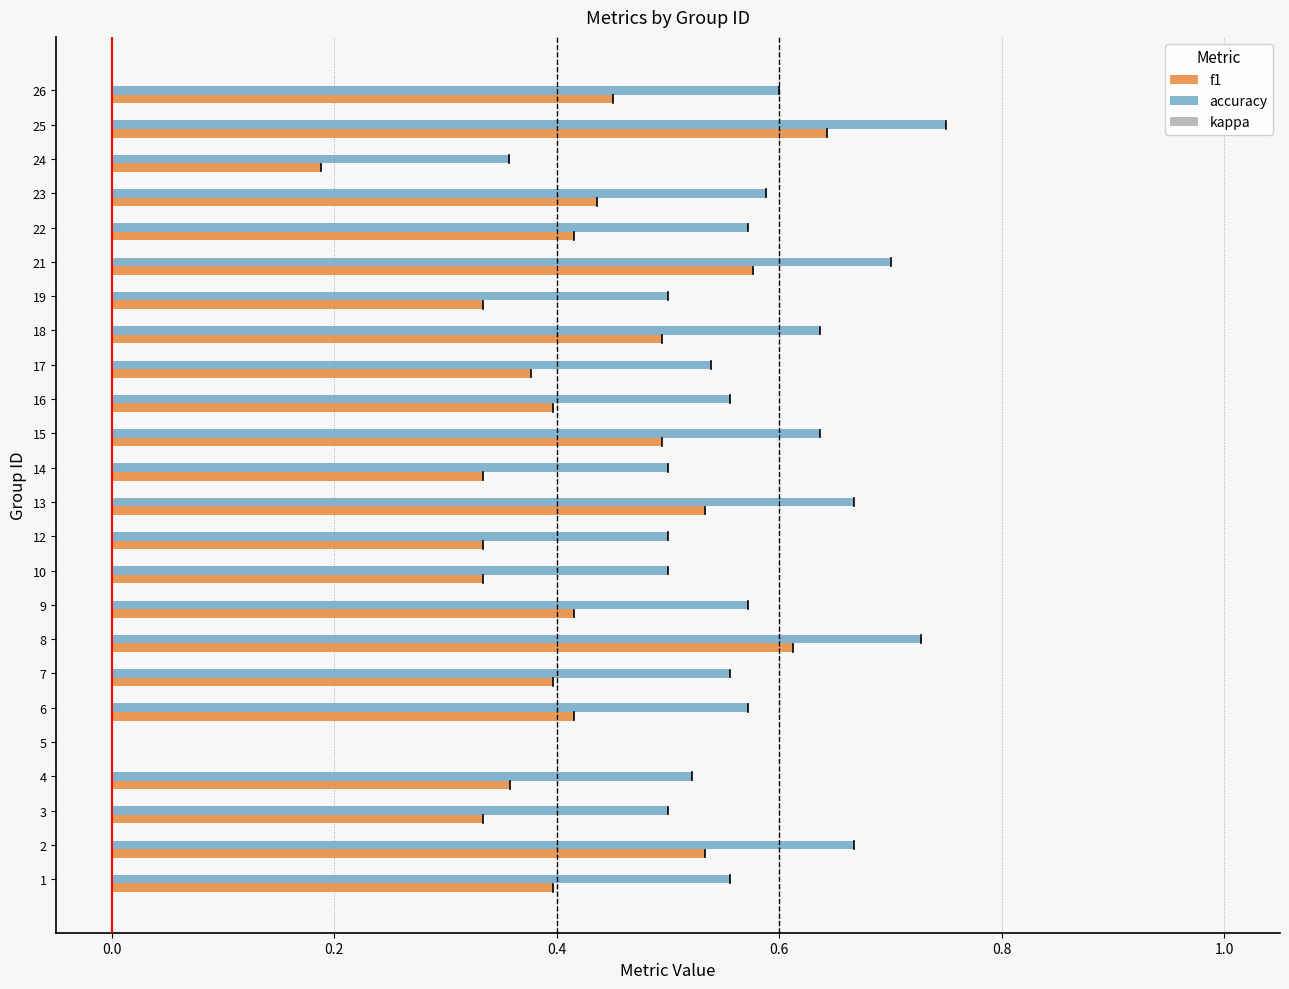

Between 10 and 21, which series saw the biggest shift?

f1